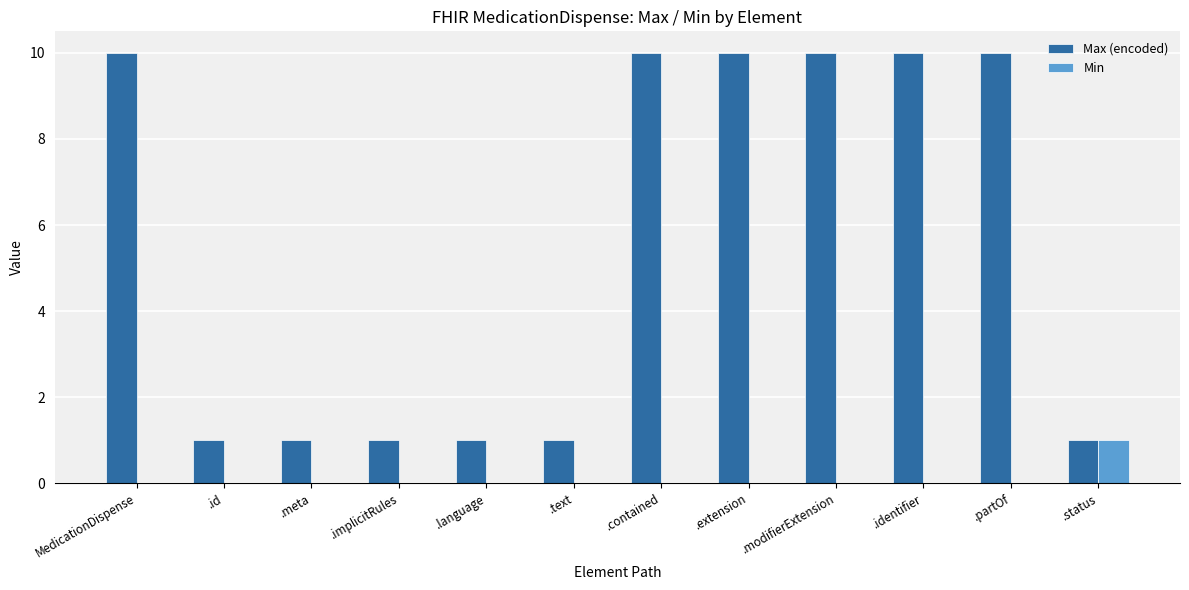

True or false: Max (encoded) has a value of 1 at .status.

True